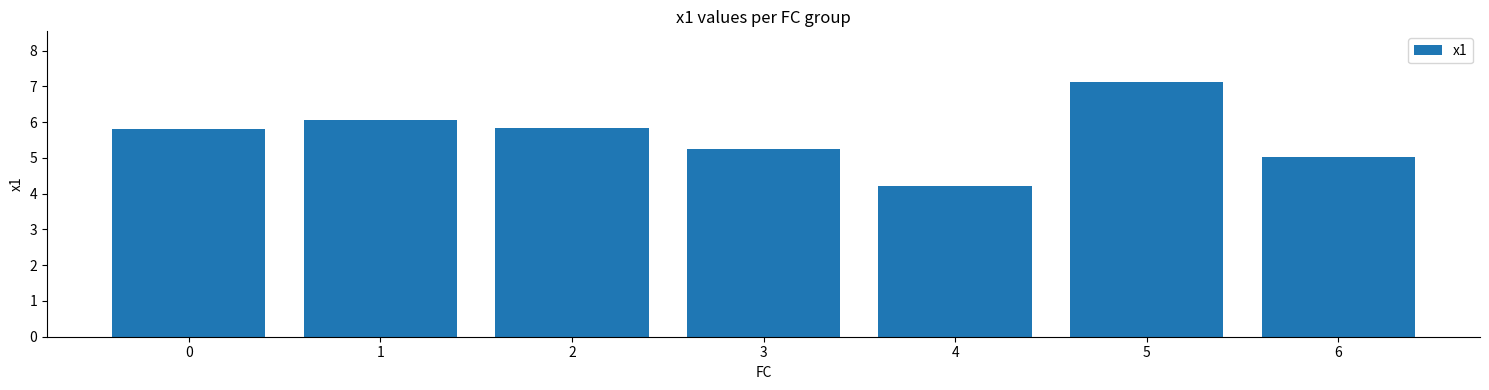

Approximately how many times larger is the value at 2 compared to 1?

1.0